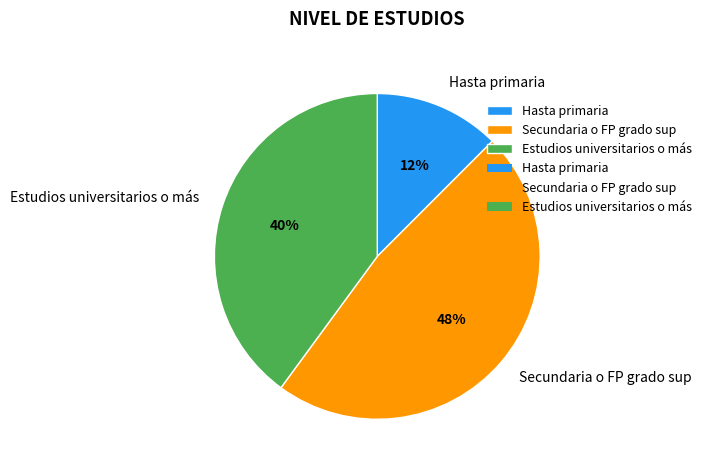

Which category has the biggest portion of the pie?

Secundaria o FP grado sup